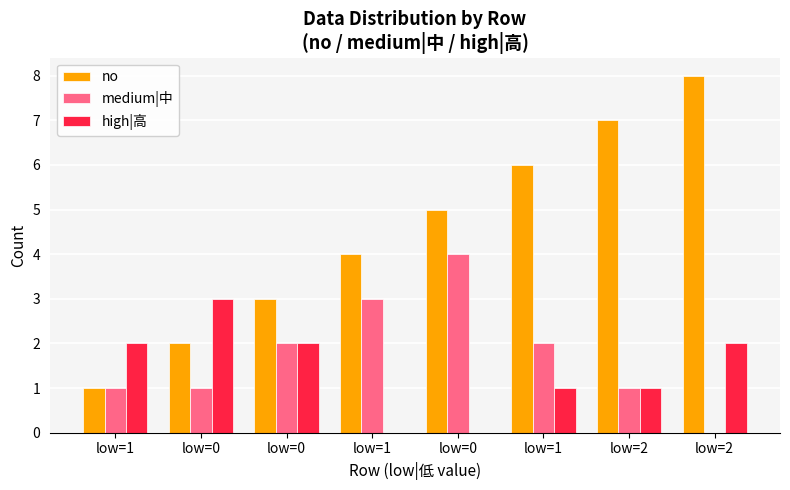

At which label does no first exceed 5?

low=1